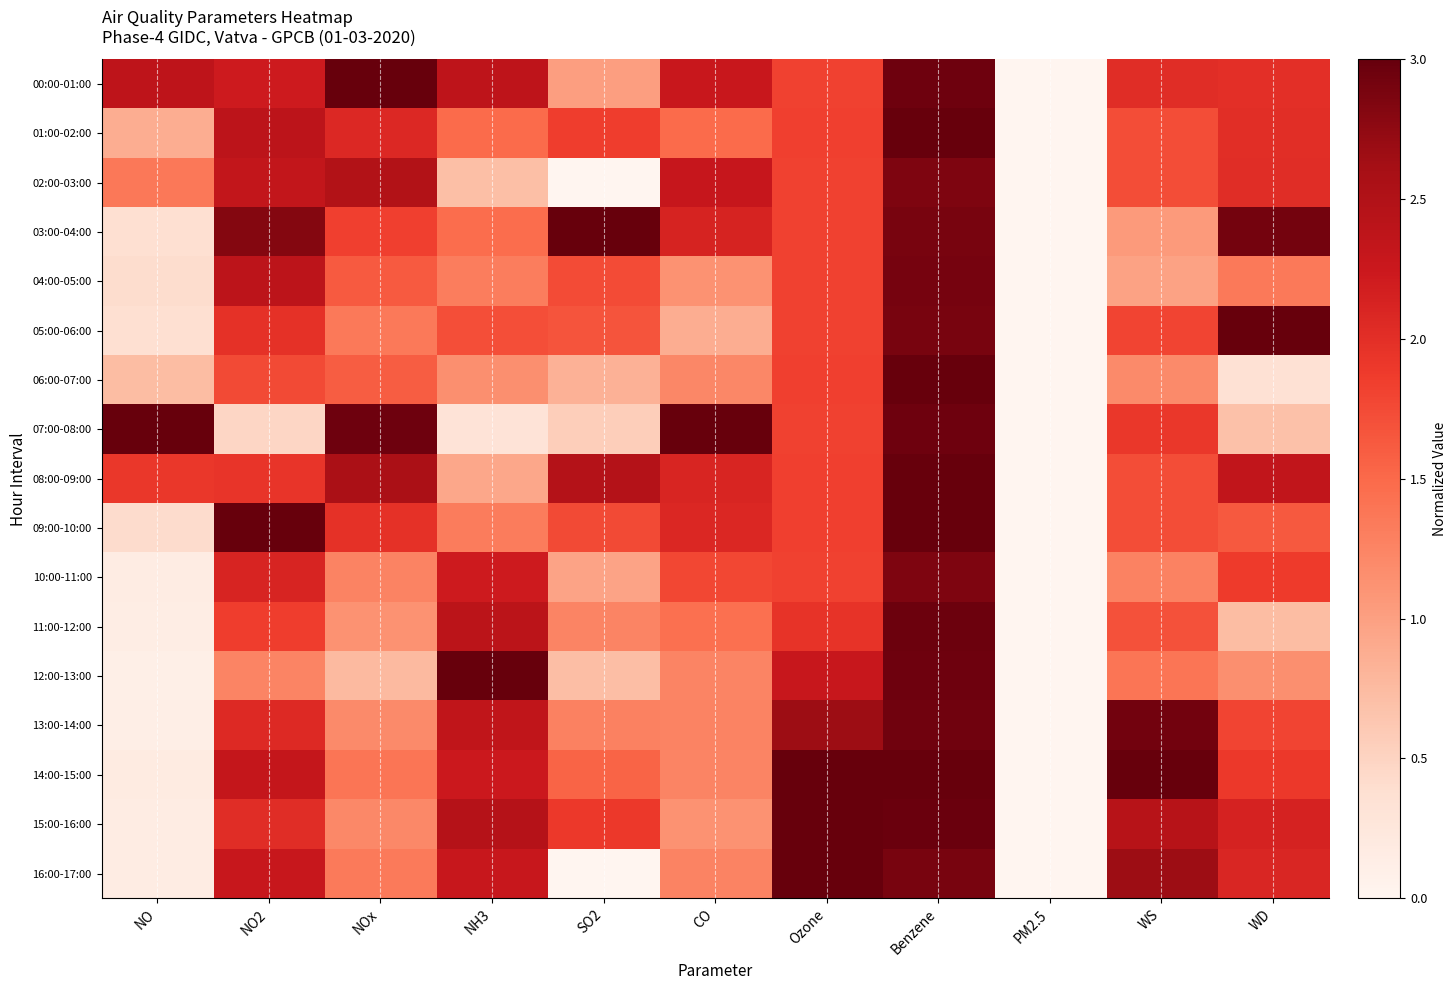

Reading left to right, what are all the values shown in this chart?

00:00-01:00: NO=2.4	NO2=2.2	NOx=3.0	NH3=2.4	SO2=1.0	CO=2.3	Ozone=1.8	Benzene=2.9	PM2.5=0.0	WS=2.0	WD=2.0
01:00-02:00: NO=0.9	NO2=2.4	NOx=2.1	NH3=1.5	SO2=1.9	CO=1.5	Ozone=1.8	Benzene=3.0	PM2.5=0.0	WS=1.7	WD=2.0
02:00-03:00: NO=1.4	NO2=2.3	NOx=2.5	NH3=0.7	SO2=0.0	CO=2.3	Ozone=1.8	Benzene=2.8	PM2.5=0.0	WS=1.7	WD=2.0
03:00-04:00: NO=0.4	NO2=2.8	NOx=1.8	NH3=1.5	SO2=3.0	CO=2.1	Ozone=1.8	Benzene=2.9	PM2.5=0.0	WS=1.1	WD=2.9
04:00-05:00: NO=0.4	NO2=2.4	NOx=1.6	NH3=1.3	SO2=1.7	CO=1.1	Ozone=1.8	Benzene=2.9	PM2.5=0.0	WS=1.0	WD=1.3
05:00-06:00: NO=0.4	NO2=2.0	NOx=1.4	NH3=1.7	SO2=1.7	CO=0.9	Ozone=1.8	Benzene=2.9	PM2.5=0.0	WS=1.8	WD=3.0
06:00-07:00: NO=0.7	NO2=1.7	NOx=1.6	NH3=1.2	SO2=0.8	CO=1.2	Ozone=1.8	Benzene=3.0	PM2.5=0.0	WS=1.2	WD=0.3
07:00-08:00: NO=3.0	NO2=0.5	NOx=2.9	NH3=0.3	SO2=0.6	CO=3.0	Ozone=1.8	Benzene=2.9	PM2.5=0.0	WS=1.9	WD=0.7
08:00-09:00: NO=1.9	NO2=1.9	NOx=2.6	NH3=0.9	SO2=2.5	CO=2.1	Ozone=1.8	Benzene=3.0	PM2.5=0.0	WS=1.7	WD=2.3
09:00-10:00: NO=0.4	NO2=3.0	NOx=2.0	NH3=1.3	SO2=1.8	CO=2.1	Ozone=1.8	Benzene=3.0	PM2.5=0.0	WS=1.7	WD=1.6
10:00-11:00: NO=0.2	NO2=2.1	NOx=1.3	NH3=2.2	SO2=1.0	CO=1.8	Ozone=1.8	Benzene=2.9	PM2.5=0.0	WS=1.3	WD=1.9
11:00-12:00: NO=0.1	NO2=1.9	NOx=1.1	NH3=2.4	SO2=1.2	CO=1.4	Ozone=2.0	Benzene=3.0	PM2.5=0.0	WS=1.7	WD=0.7
12:00-13:00: NO=0.1	NO2=1.2	NOx=0.8	NH3=3.0	SO2=0.7	CO=1.2	Ozone=2.3	Benzene=3.0	PM2.5=0.0	WS=1.4	WD=1.2
13:00-14:00: NO=0.1	NO2=2.1	NOx=1.2	NH3=2.4	SO2=1.3	CO=1.3	Ozone=2.7	Benzene=2.9	PM2.5=0.0	WS=2.9	WD=1.8
14:00-15:00: NO=0.2	NO2=2.3	NOx=1.4	NH3=2.2	SO2=1.5	CO=1.2	Ozone=3.0	Benzene=3.0	PM2.5=0.0	WS=3.0	WD=1.9
15:00-16:00: NO=0.2	NO2=2.0	NOx=1.2	NH3=2.5	SO2=1.9	CO=1.1	Ozone=3.0	Benzene=3.0	PM2.5=0.0	WS=2.4	WD=2.1
16:00-17:00: NO=0.2	NO2=2.3	NOx=1.3	NH3=2.3	SO2=0.0	CO=1.3	Ozone=3.0	Benzene=2.9	PM2.5=0.0	WS=2.7	WD=2.1